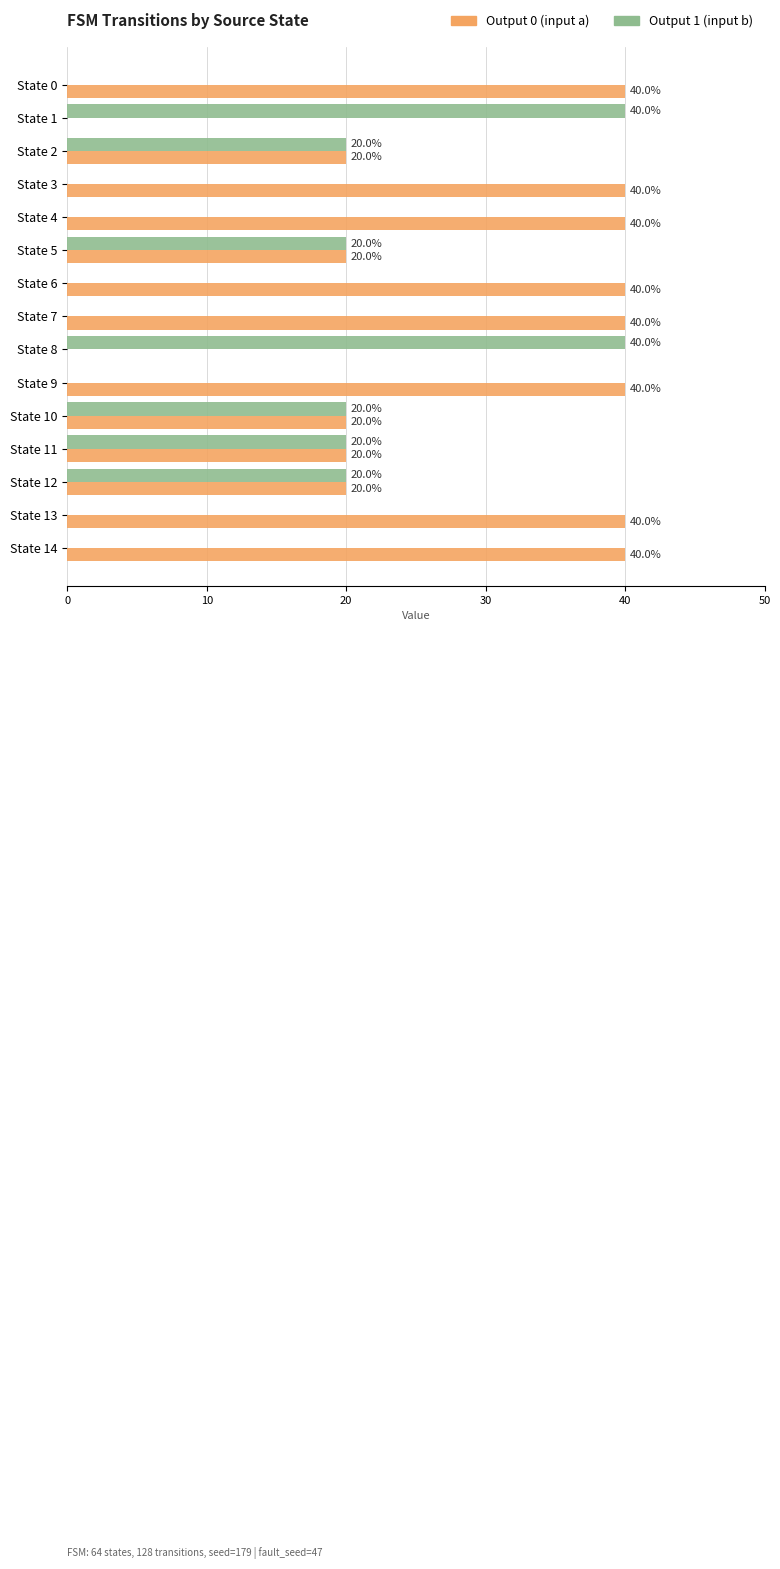

What is the total value across all series at State 5?

40